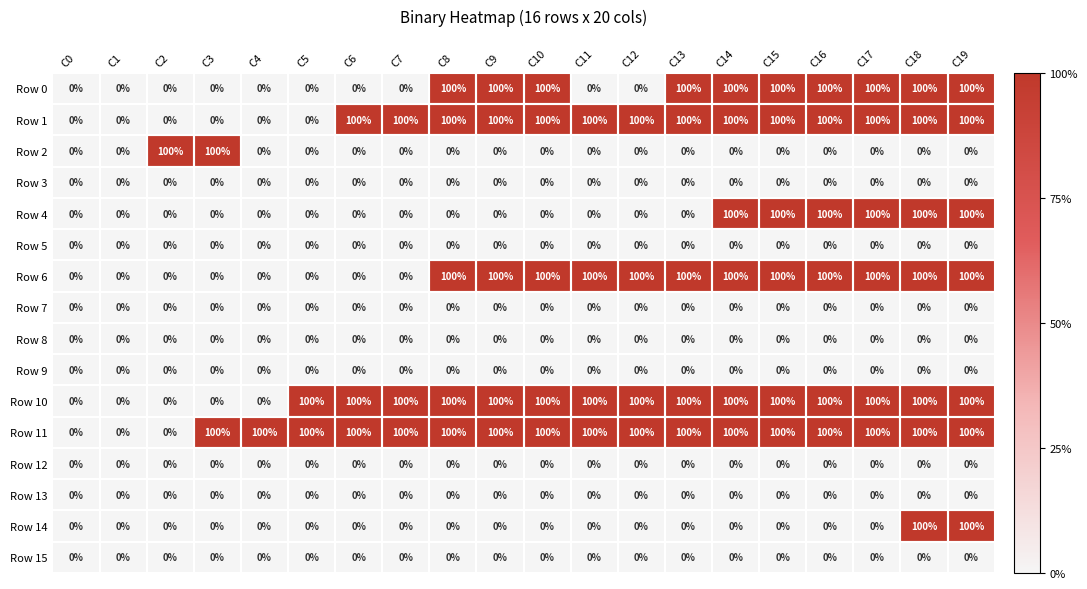

True or false: Row 1 has a value of 161 at C19.

False